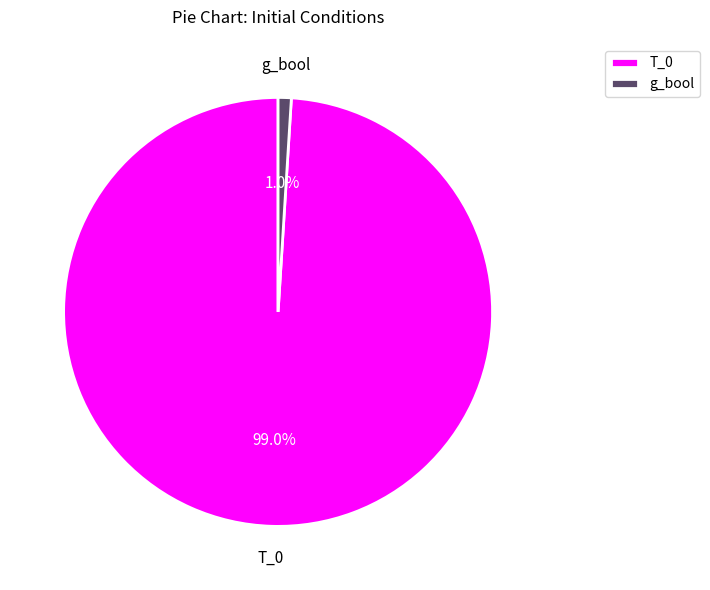

Which slice represents more than half of the pie?

T_0